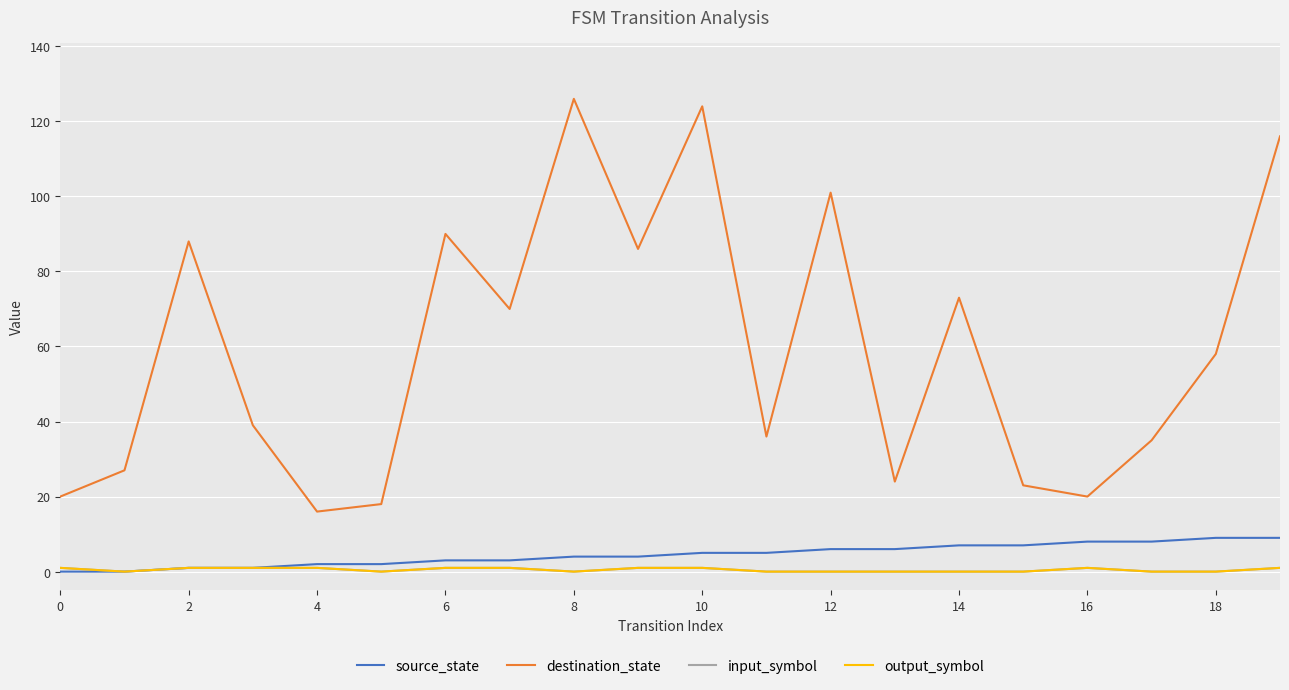

Is this an area chart (filled region under the line)?

No